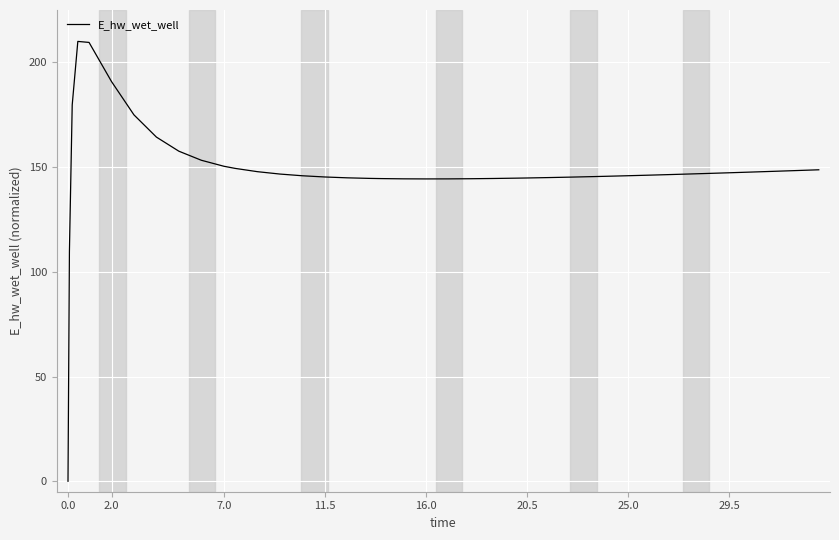

What is the sum of all values?

5934.0